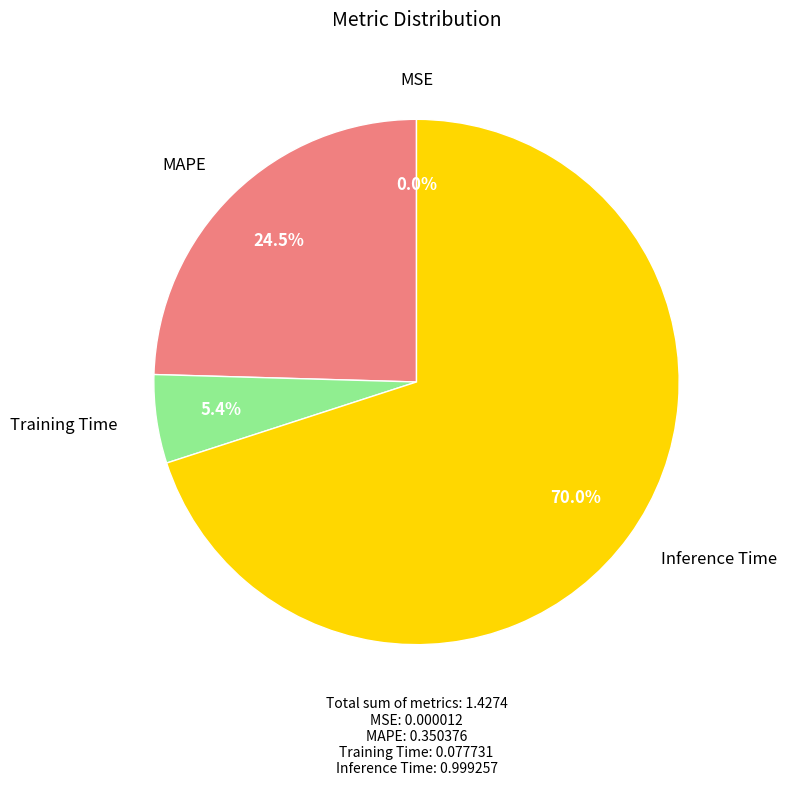

What is the largest slice in the pie chart?

Inference Time